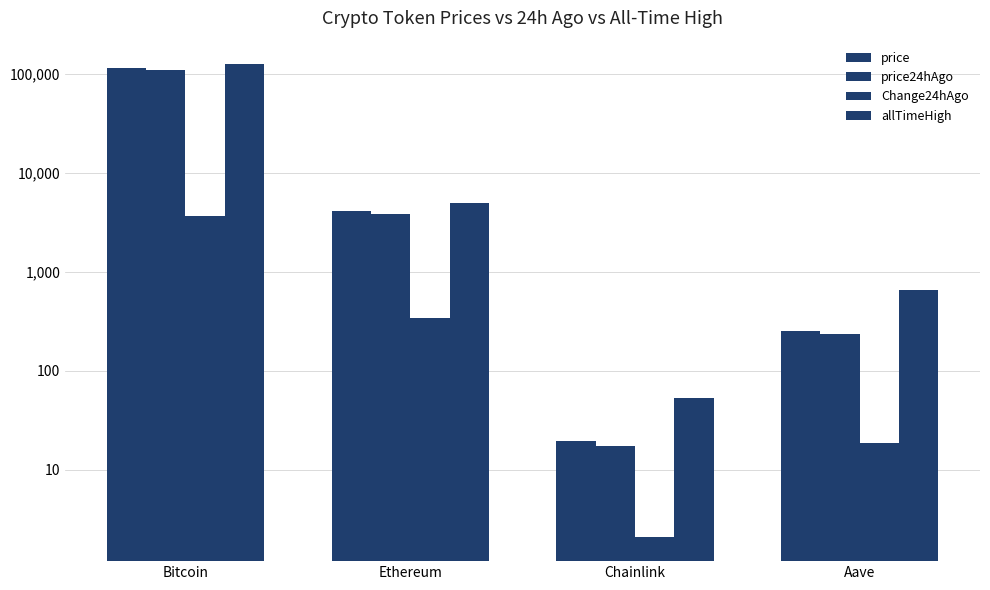

What is the sum of the Change24hAgo values at Aave and Bitcoin?

3713.9